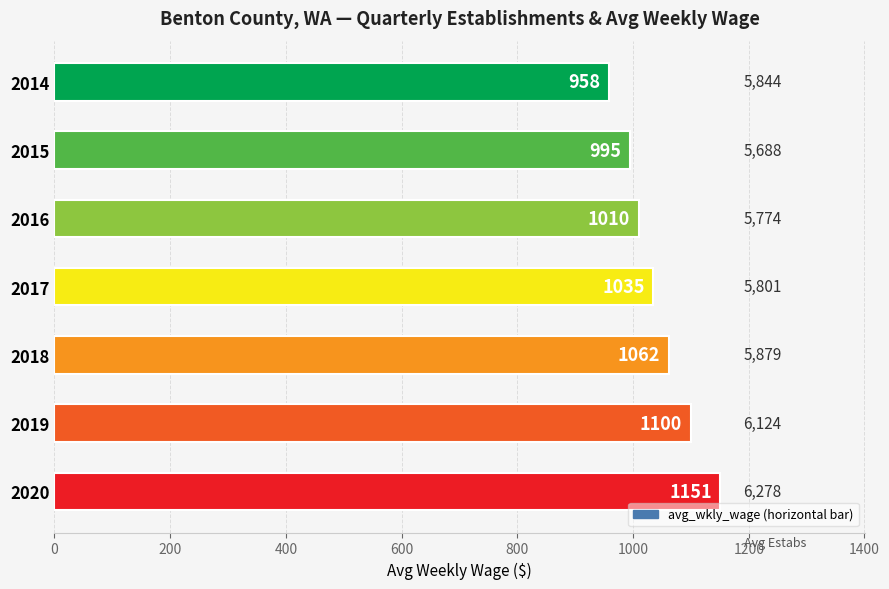

What is the value of the 5th bar from the top?

1062